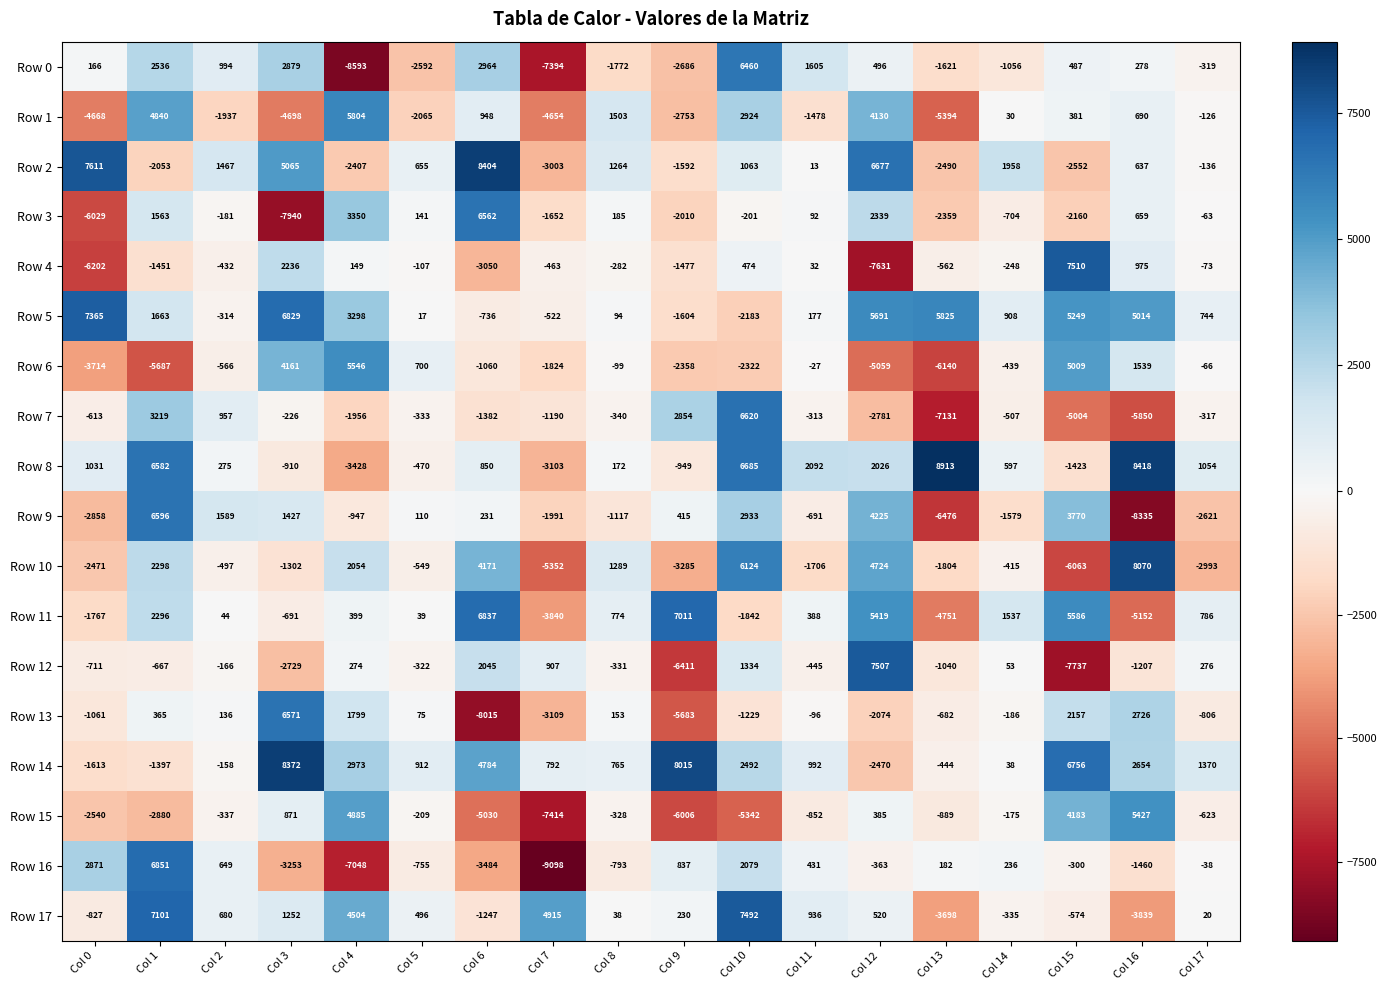

What is the minimum value shown in the chart?

-9098